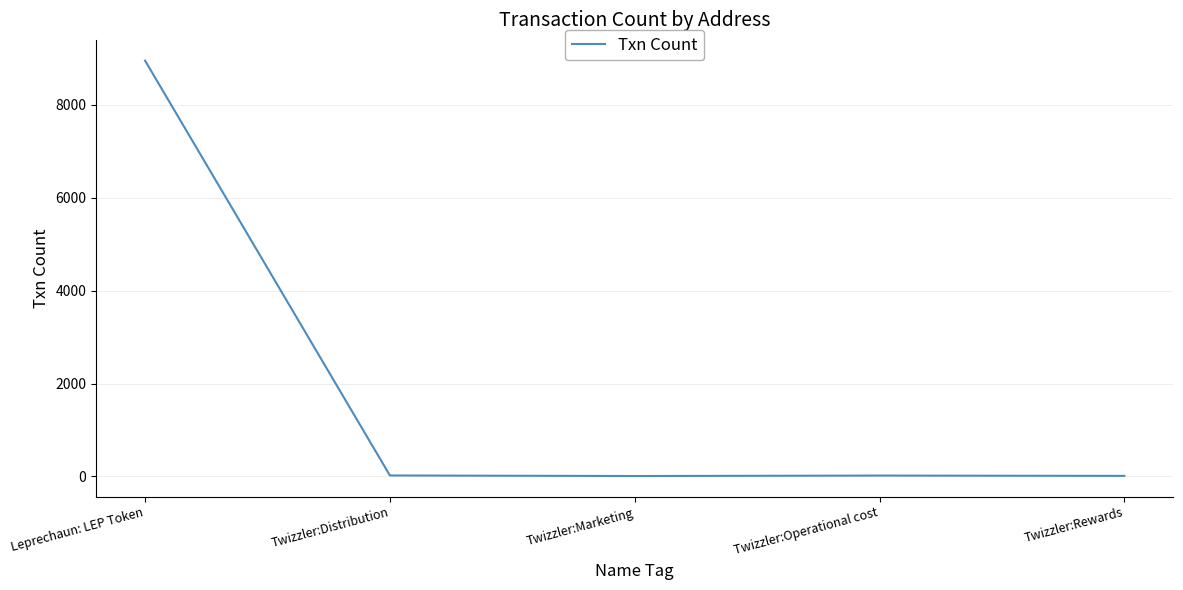

Approximately how many times larger is the value at Twizzler:Rewards compared to Twizzler:Distribution?

0.6